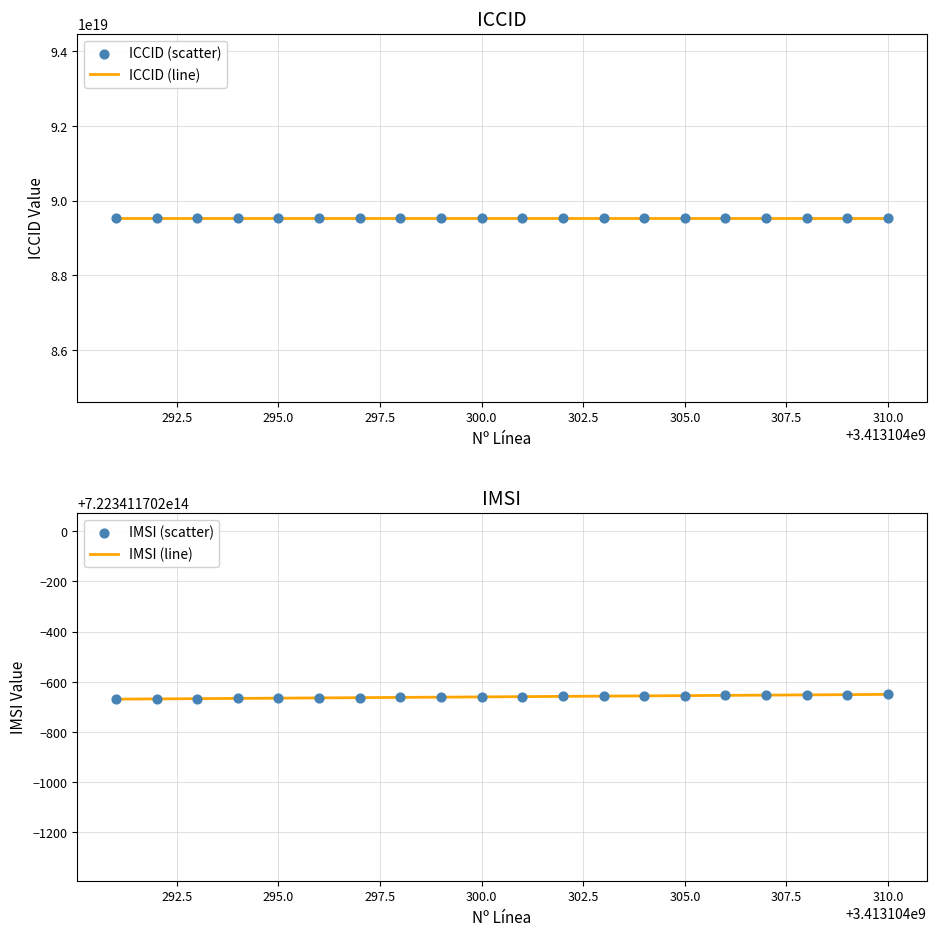

Which series has the widest spread of Y values?

IMSI (line)